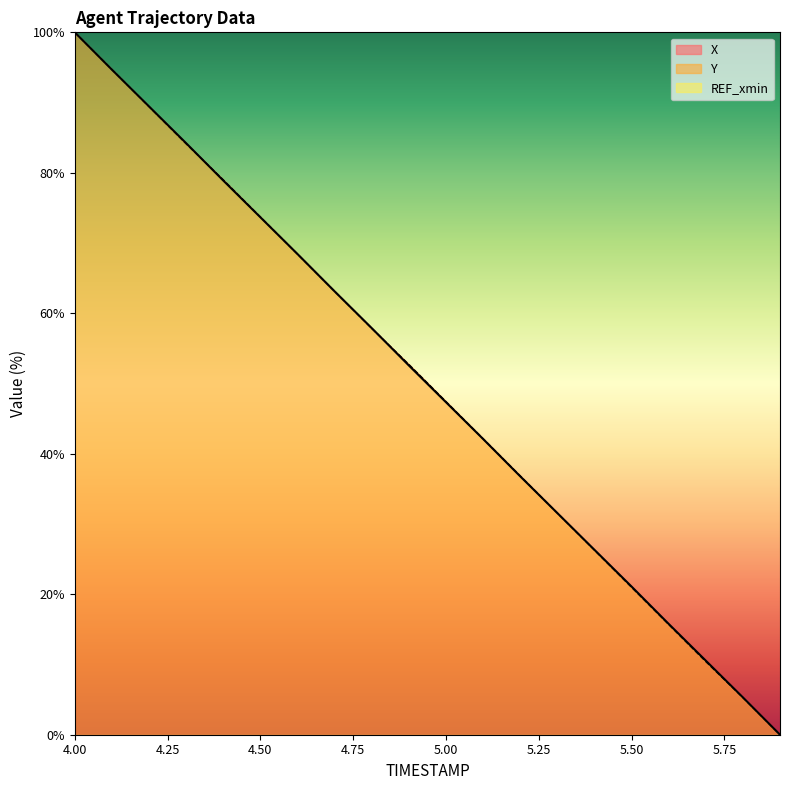

What is the average value of the Y series?

50.0